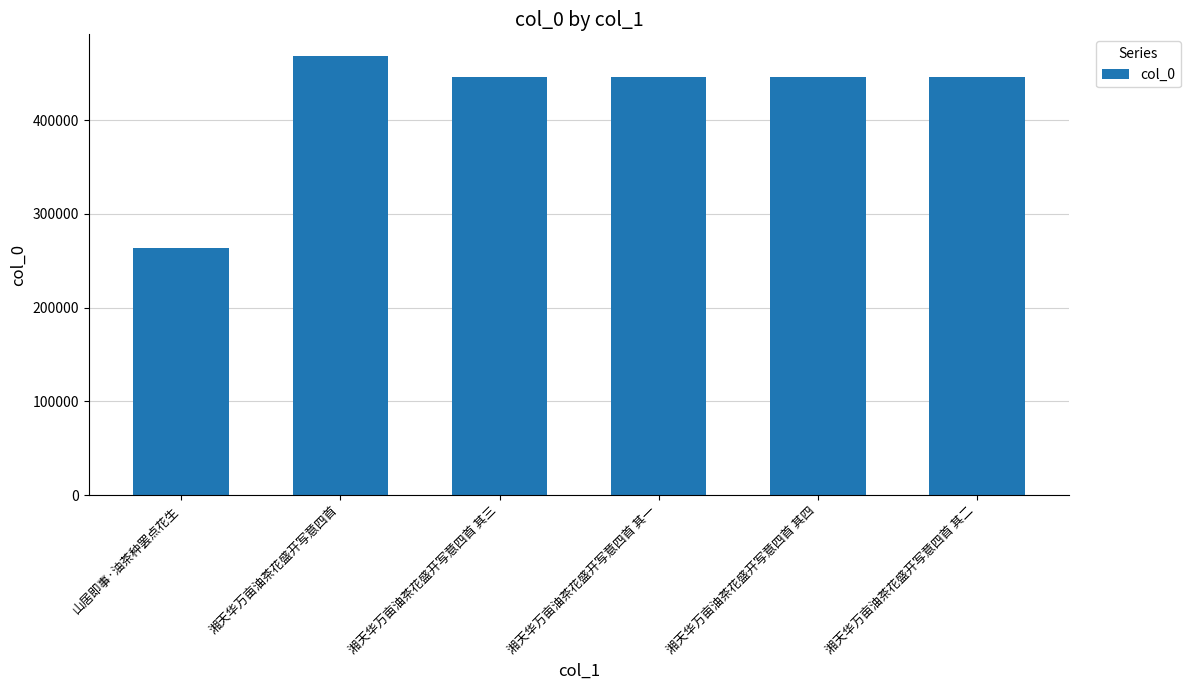

What is the maximum value shown in the chart?

468010